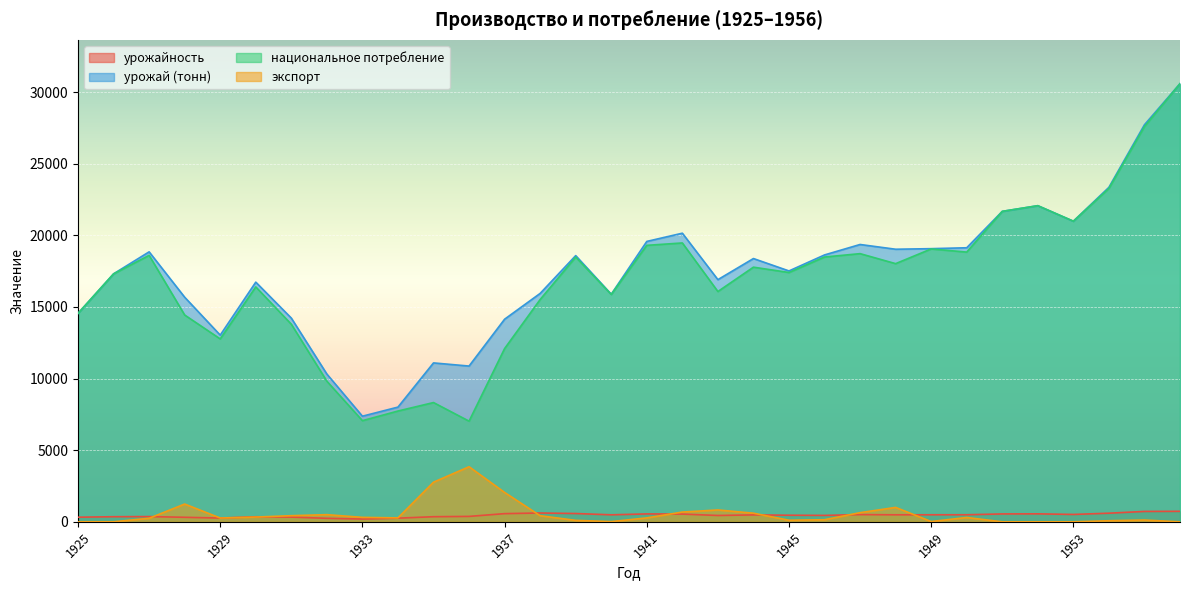

Which series has the largest range (max minus min)?

национальное потребление